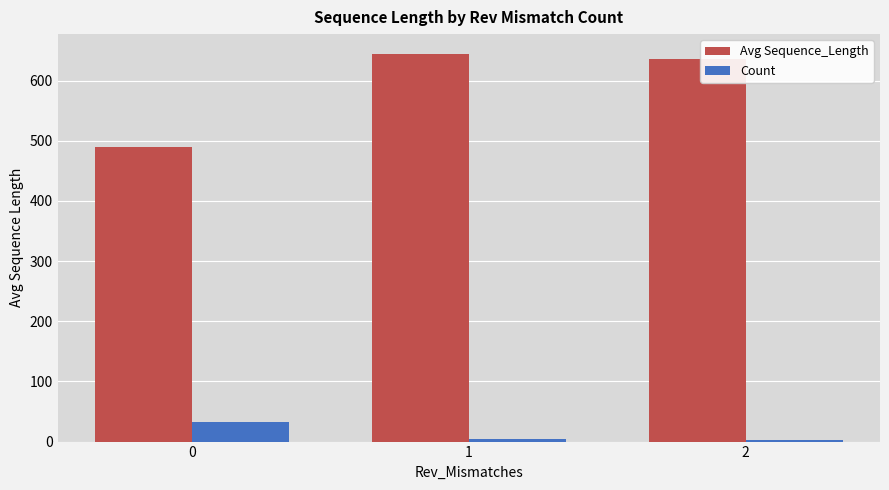

What is the spread (max minus min) of values at 2?

634.0